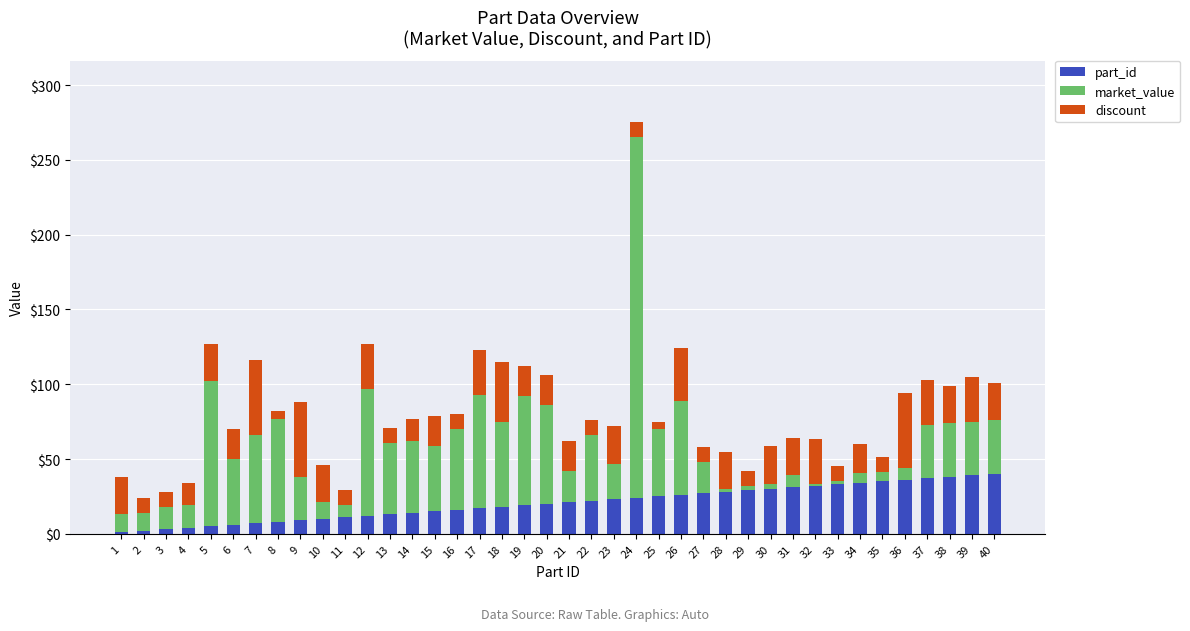

What is the total value across all series at 7?

116.0